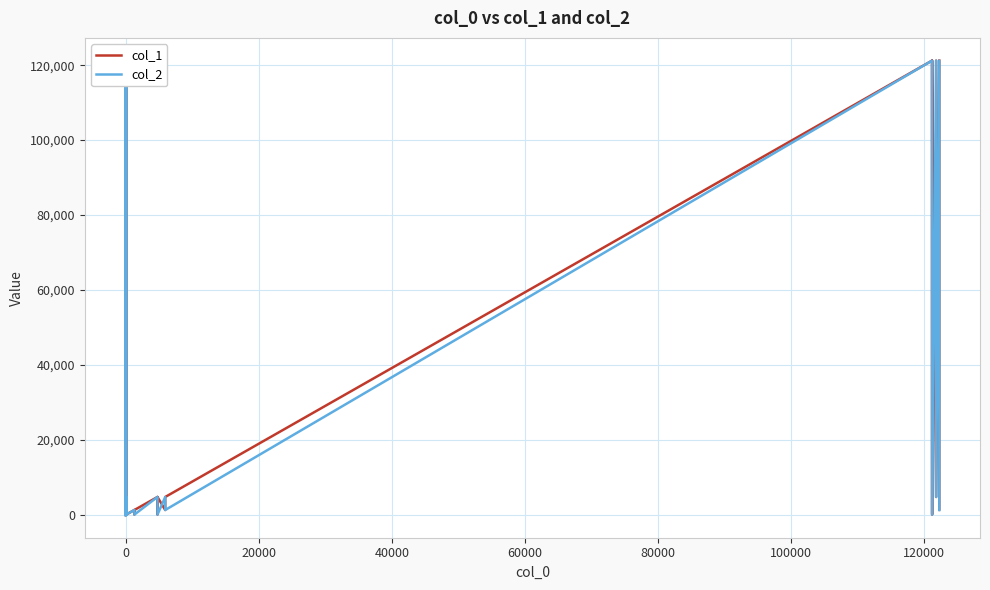

What are all the series names shown in the legend?

col_1, col_2